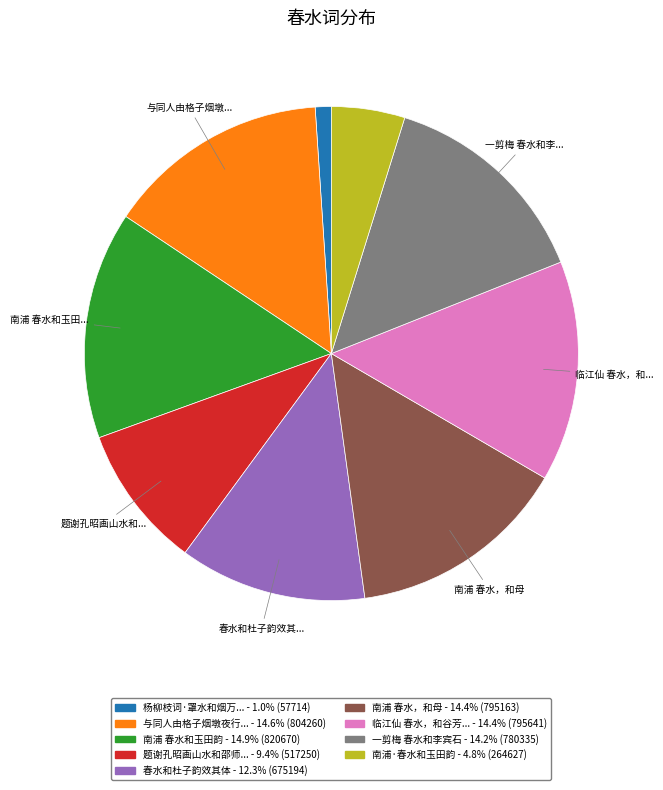

Is there a majority slice in this chart?

No